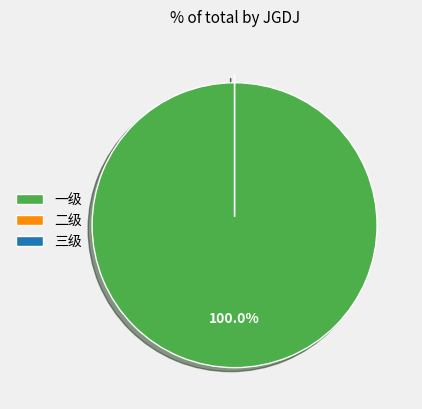

Is it true that 二级 is 0% of the pie?

True